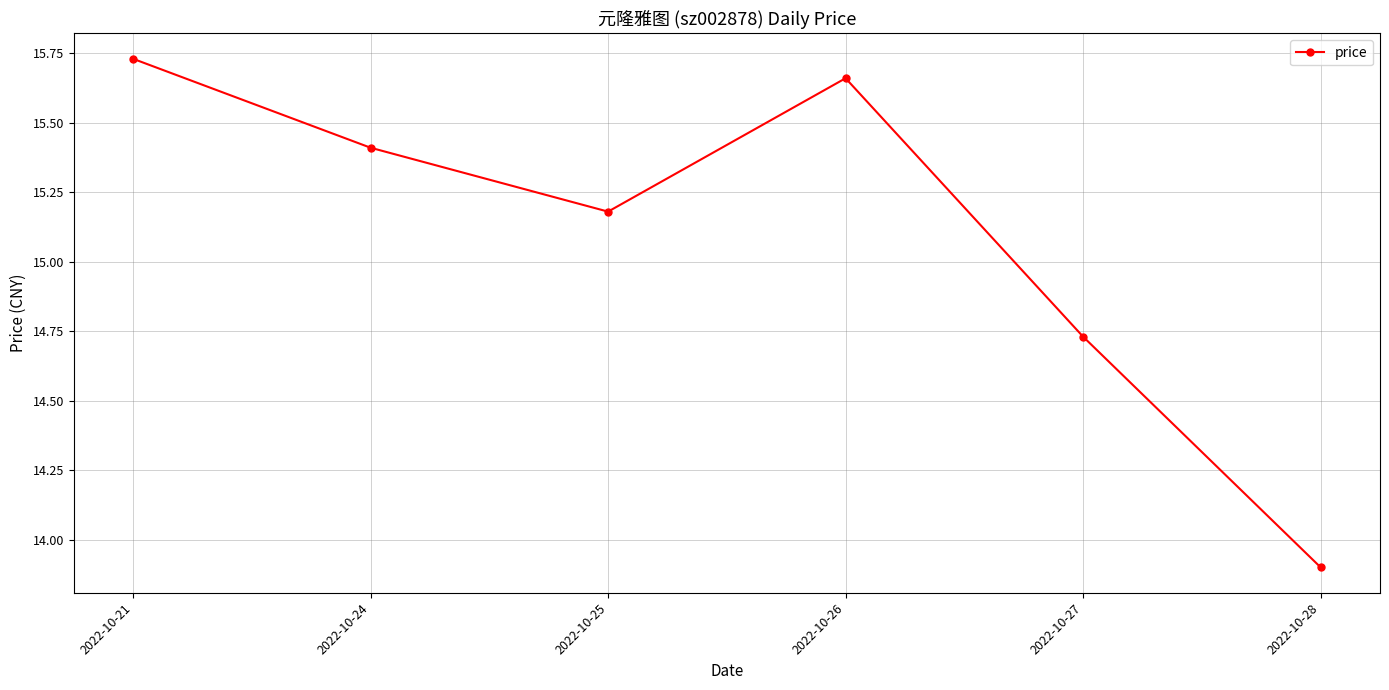

What is the sum of all values?

90.6